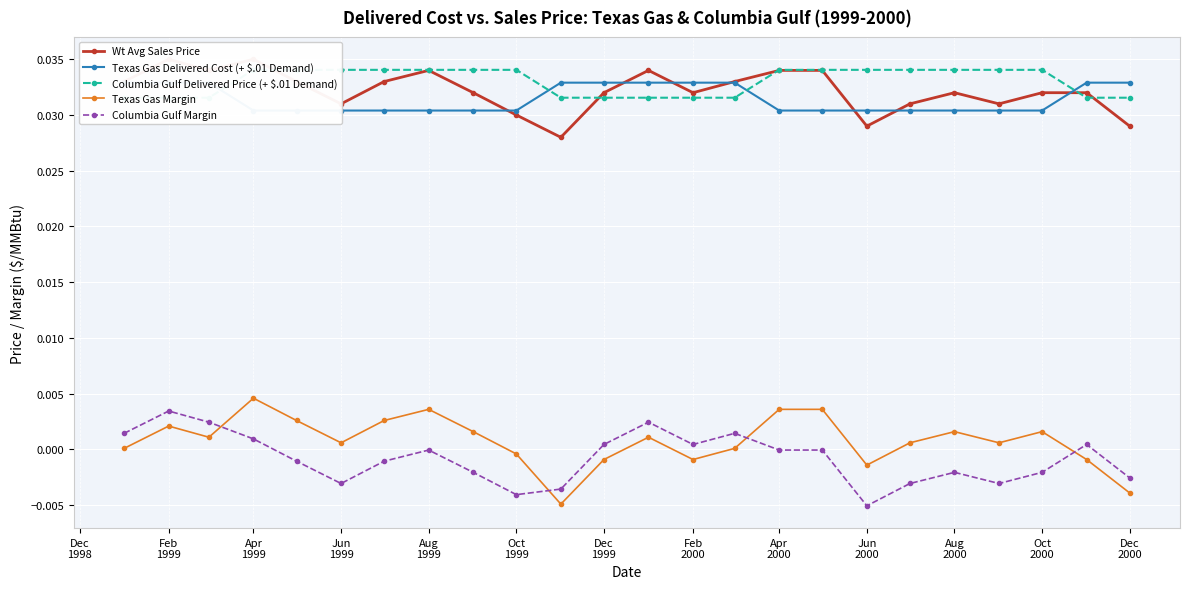

True or false: Columbia Gulf Margin has more than 1 points higher than both neighbors.

True